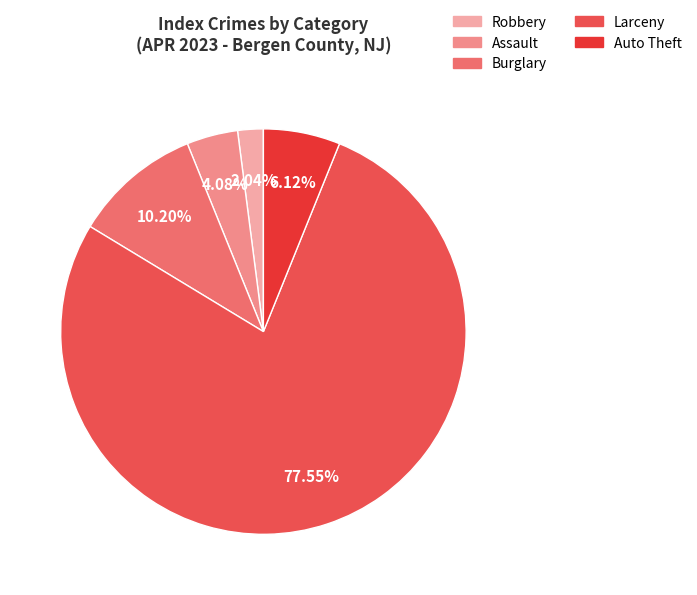

Is there a majority slice in this chart?

Yes